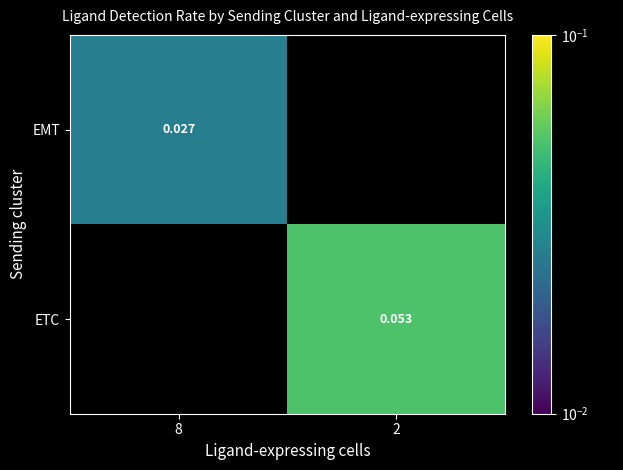

Which category has the lowest value in the EMT series?

8